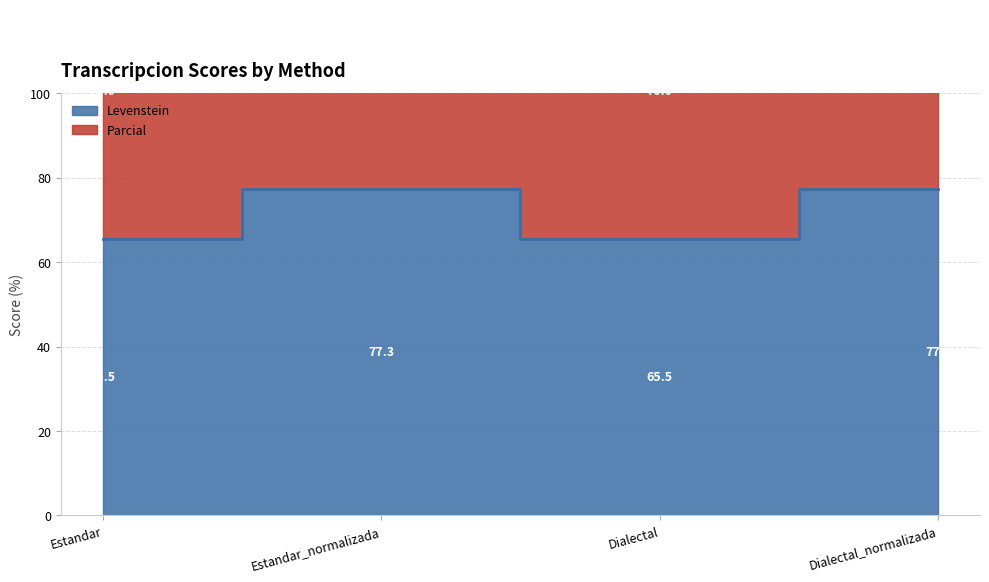

True or false: Parcial and Levenstein cross at least once.

False